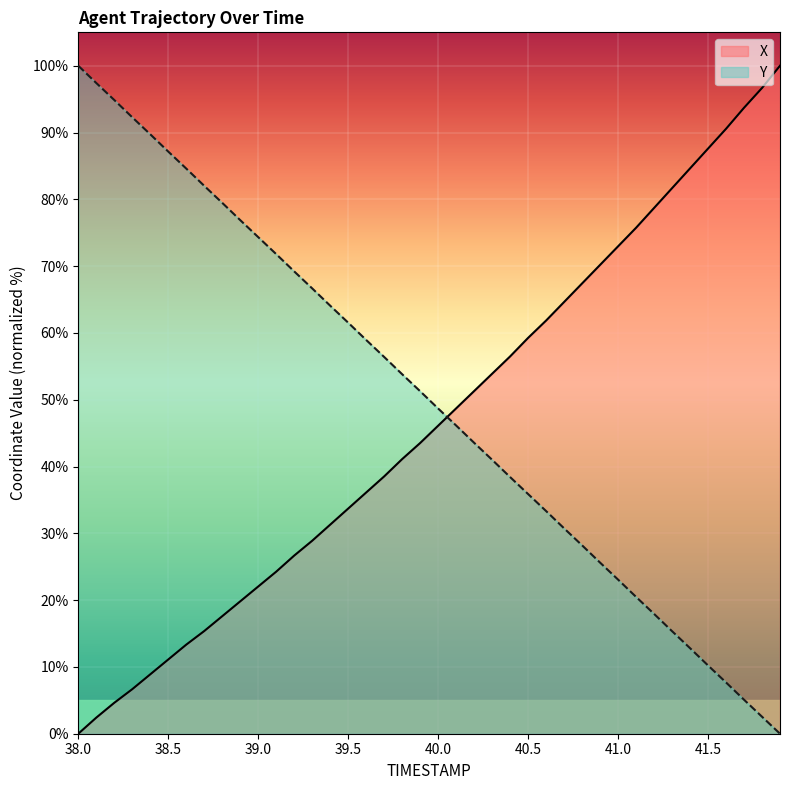

What is the sum of all Y values?

1999.3